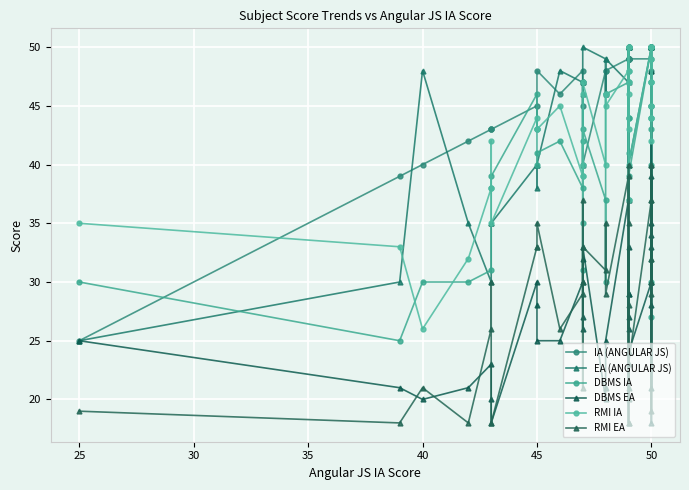

Is this an area chart (filled region under the line)?

No